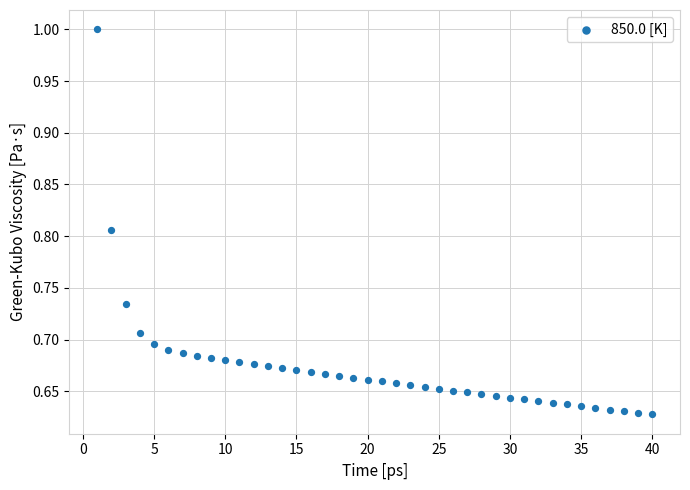

What is the range of Y values (max minus min)?

0.4